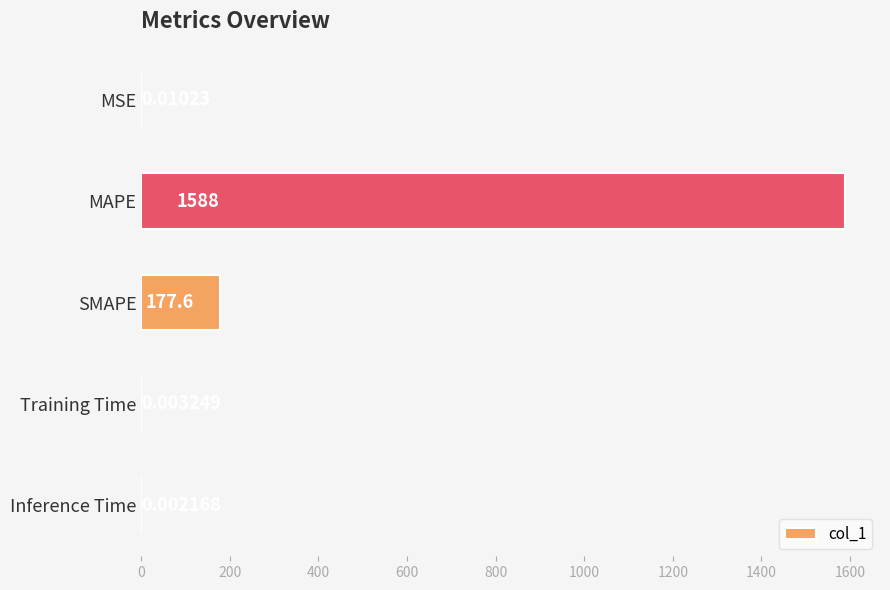

Which has a higher value, SMAPE or MSE?

SMAPE